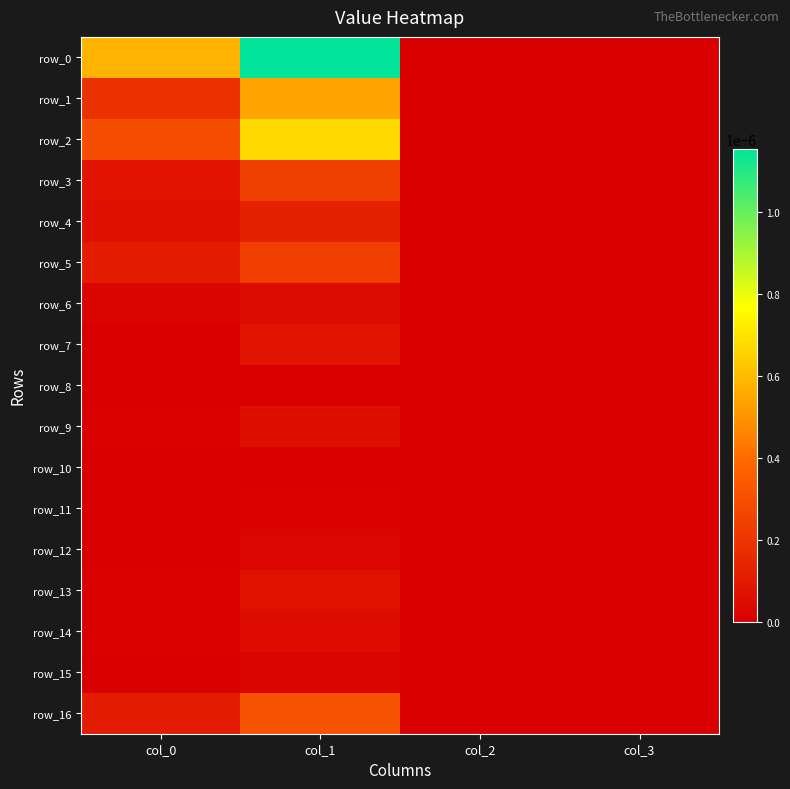

Which category has the highest value in the row_14 series?

col_1